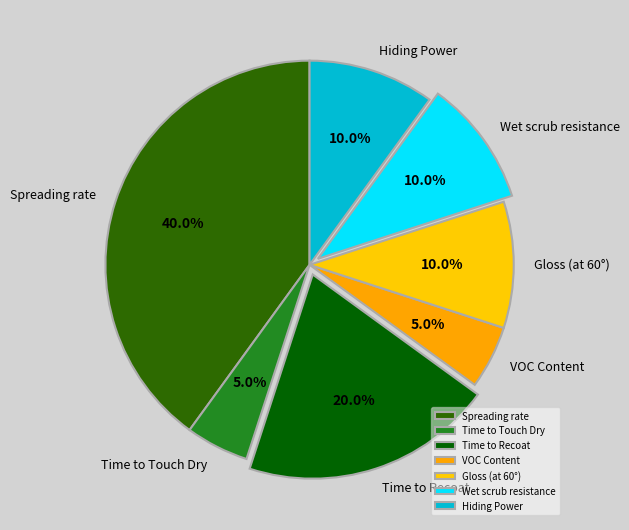

How much of the chart is everything except Time to Touch Dry?

95.0%